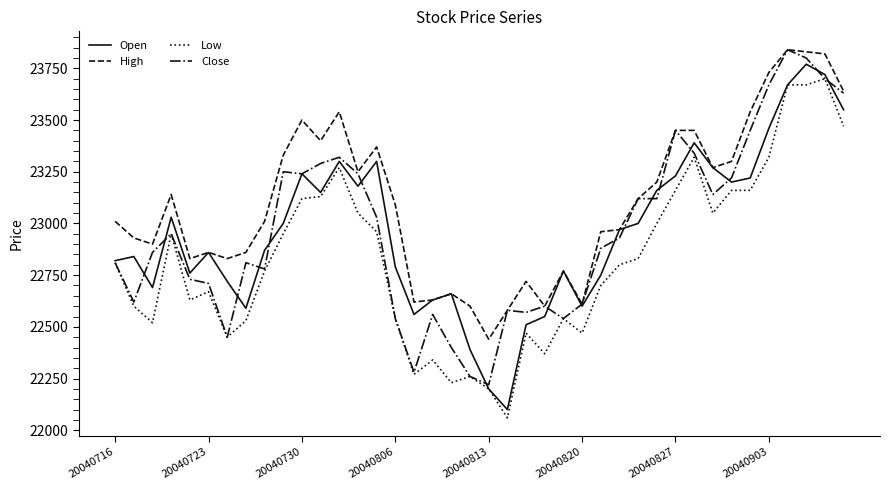

True or false: High and Low intersect in this chart.

False